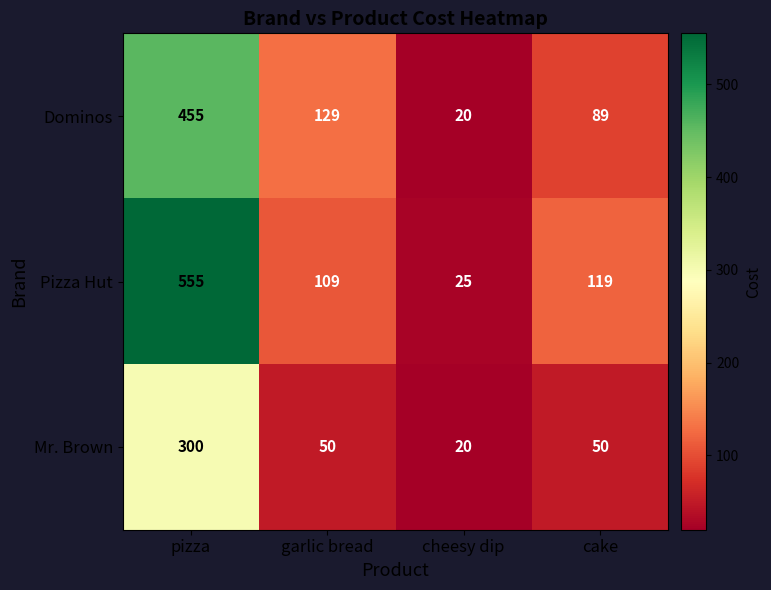

How many distinct data groups are displayed?

3